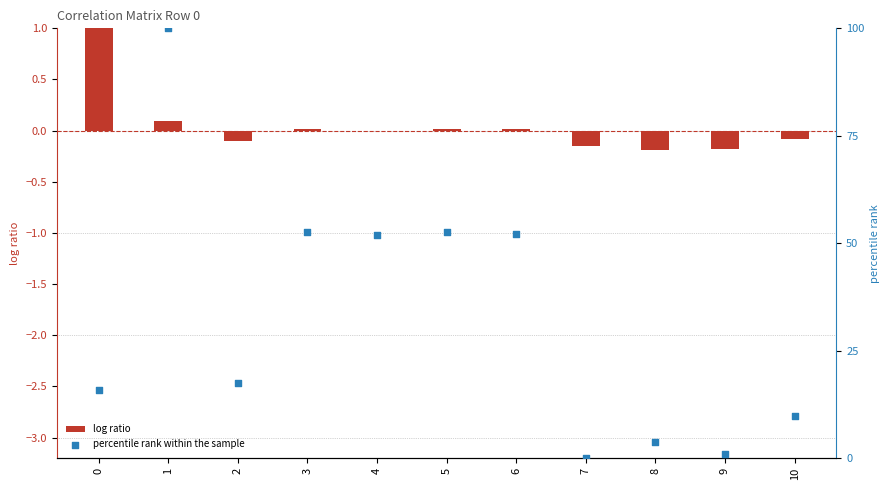

Which series has the largest total across all categories?

percentile rank within the sample